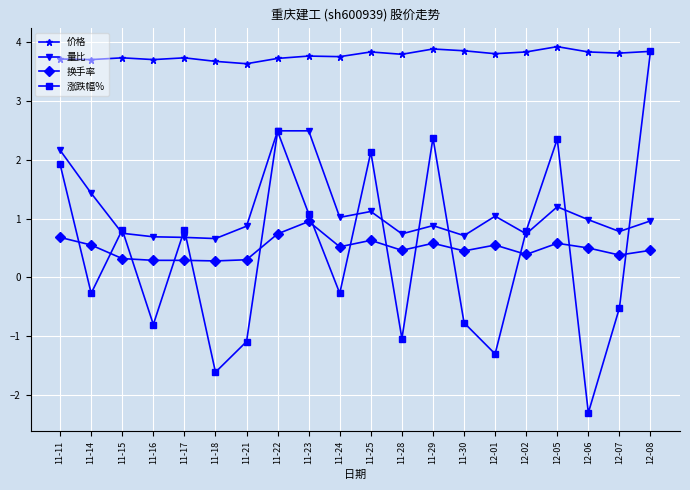

What position from the left is 11-17?

5